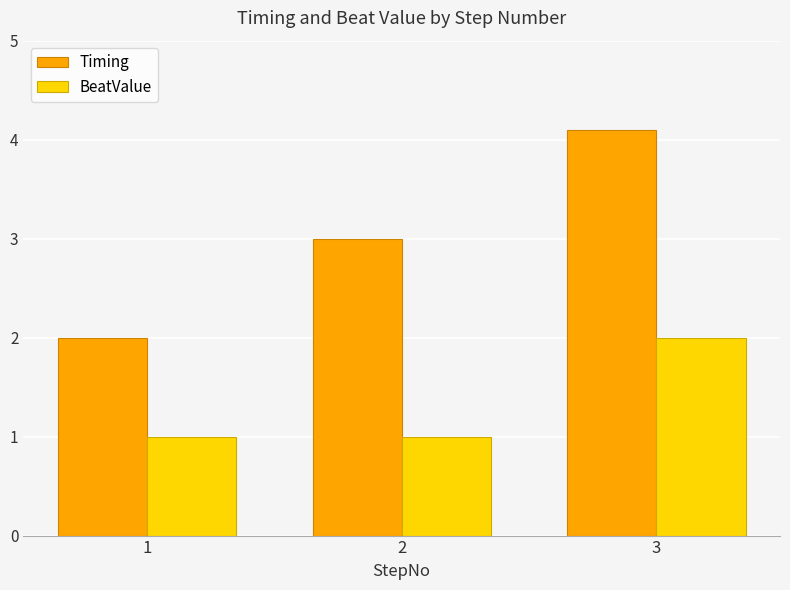

Are the bars grouped side by side (vs. stacked)?

Yes